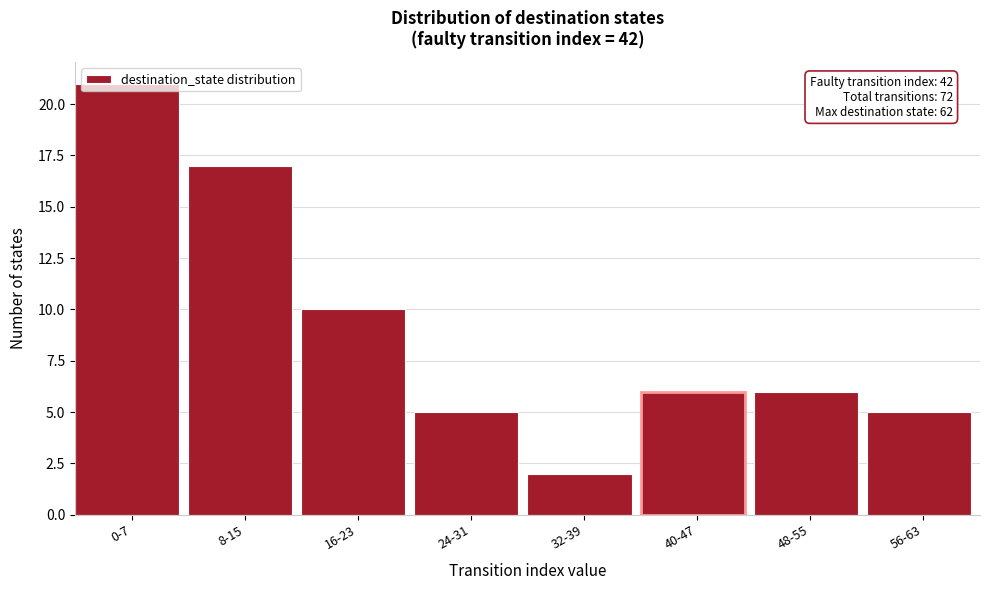

What is the value of the 4th bar from the left?

5